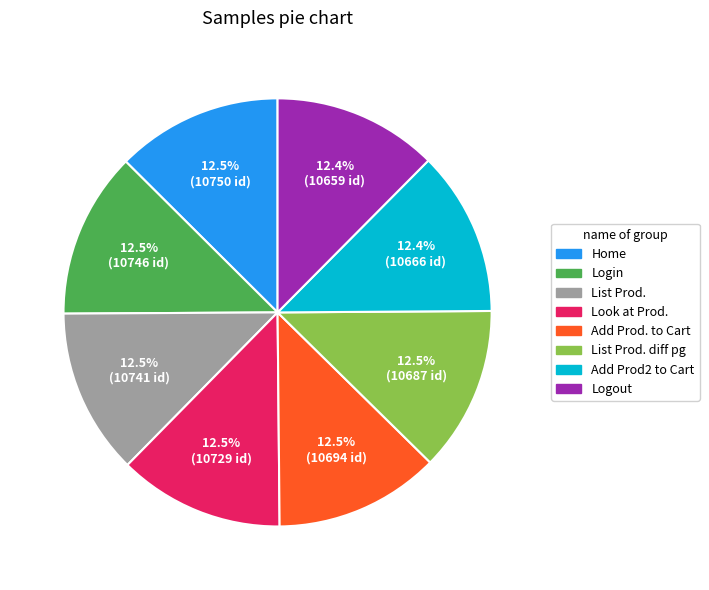

Does any single category account for the majority?

No